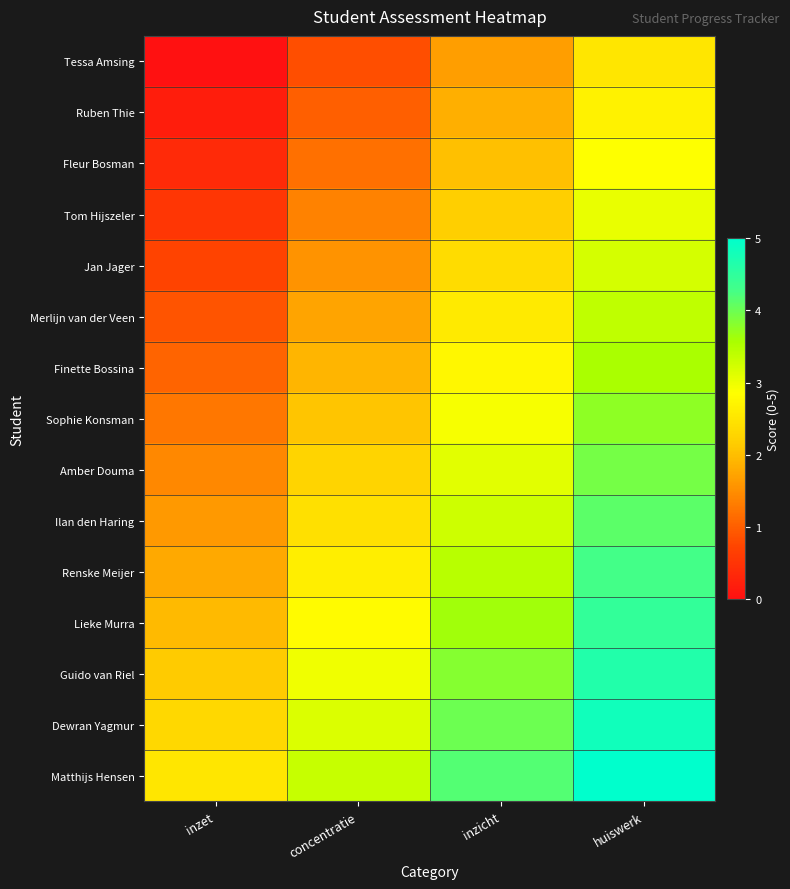

How many categories are shown in the chart?

4